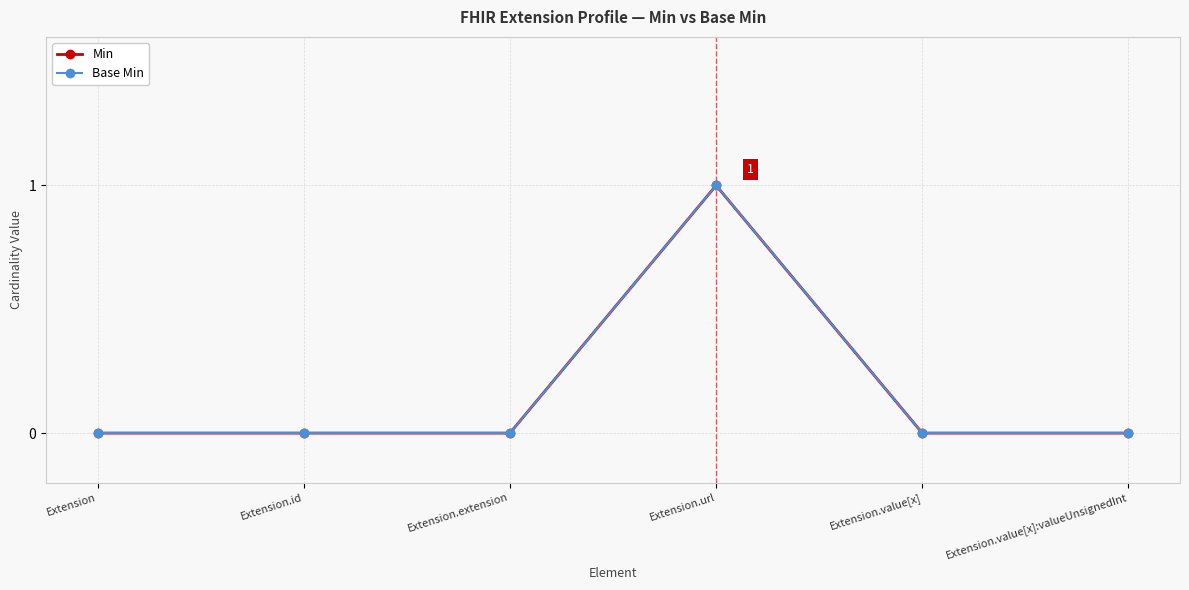

What position from the left is Extension.url?

4